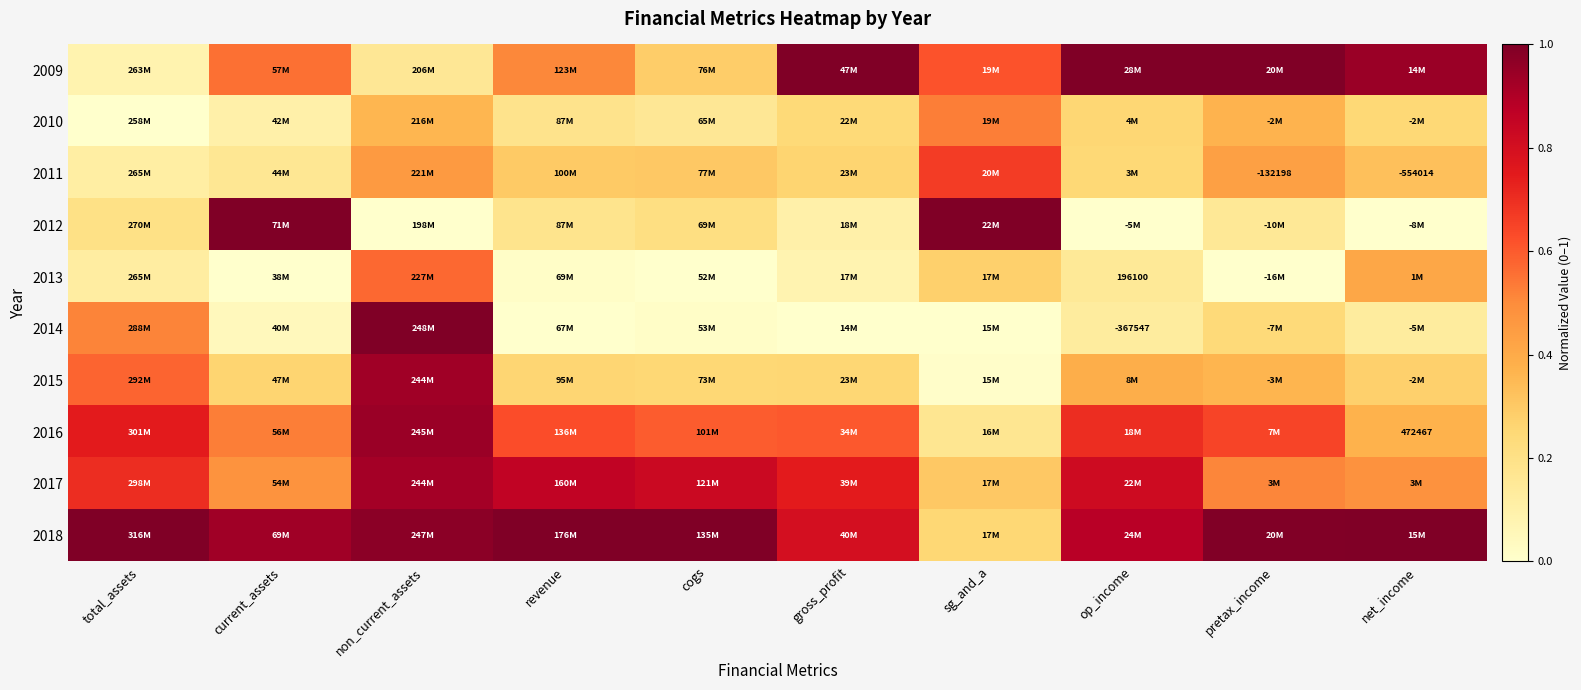

The 2014 series shows 0.0 at current_assets. True or false?

False